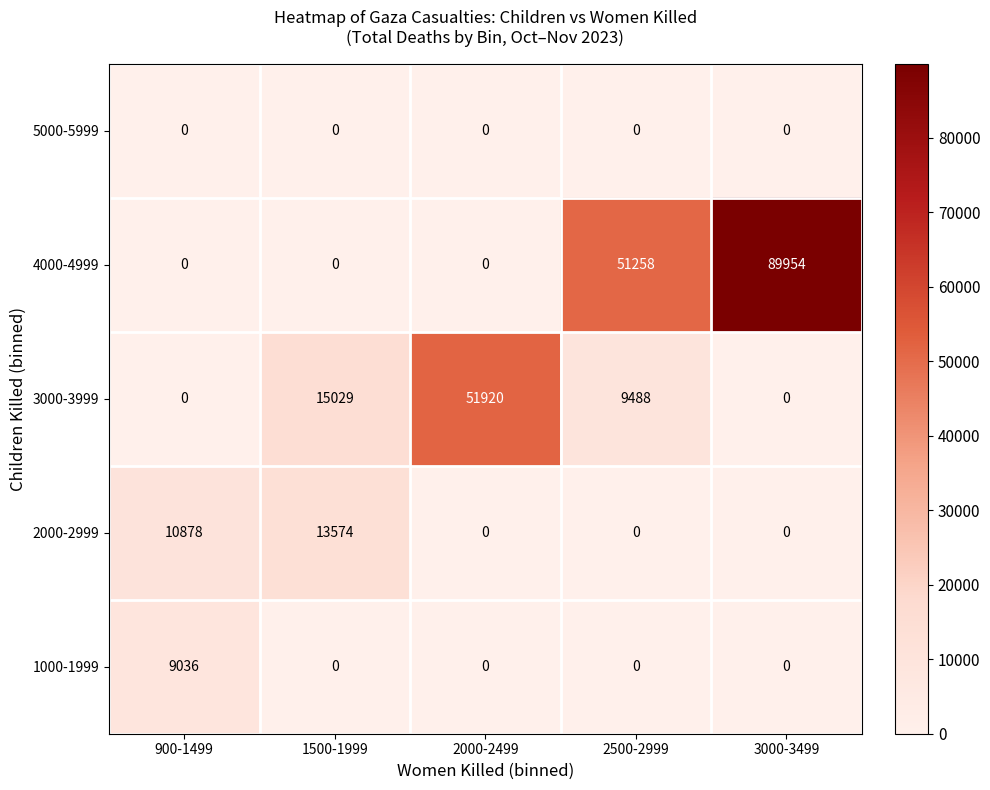

What is the sum of all 1000-1999 values?

9036